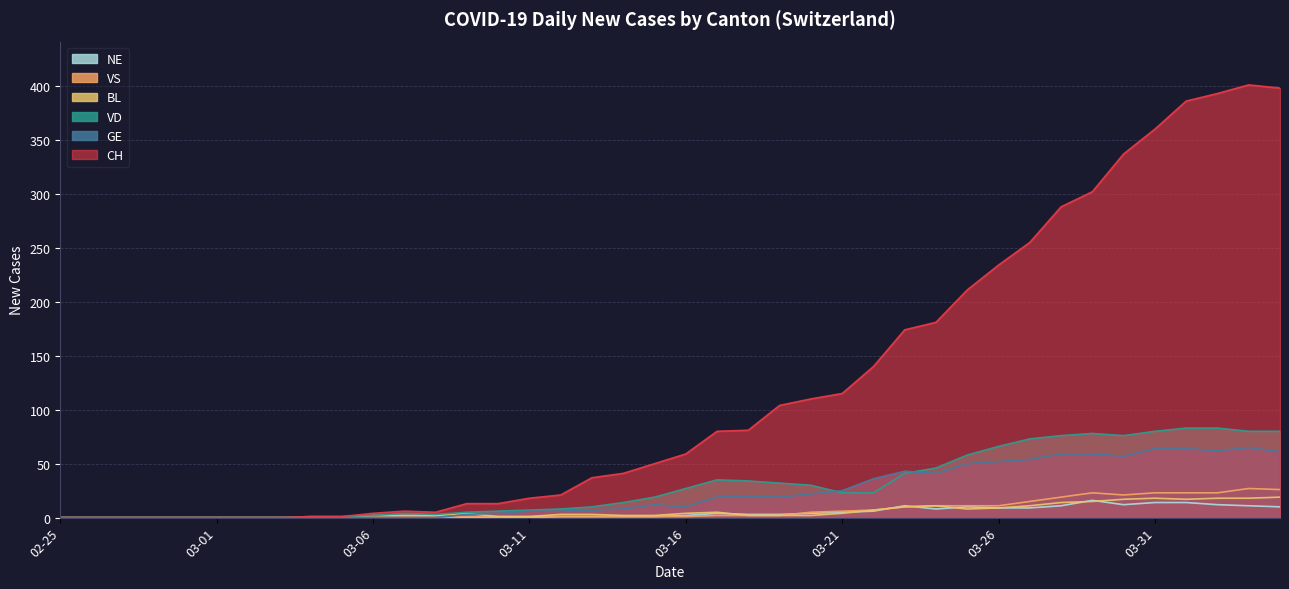

What is the difference between the second highest and second lowest values in the VS series?

26